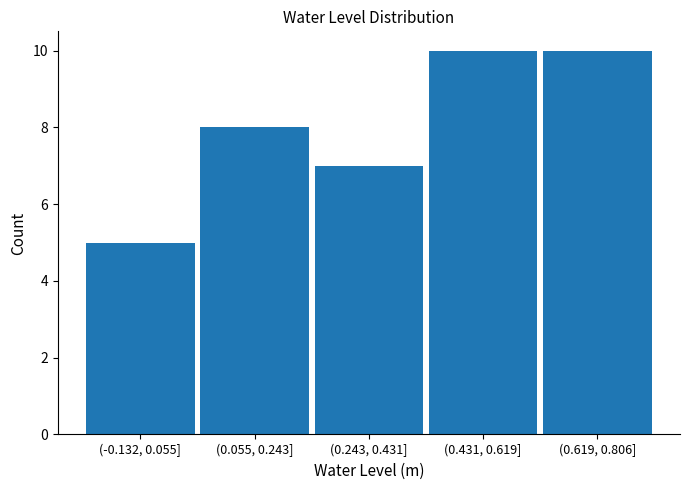

Reading left to right, list all the values displayed in this chart.

(-0.132, 0.055]=5	(0.055, 0.243]=8	(0.243, 0.431]=7	(0.431, 0.619]=10	(0.619, 0.806]=10